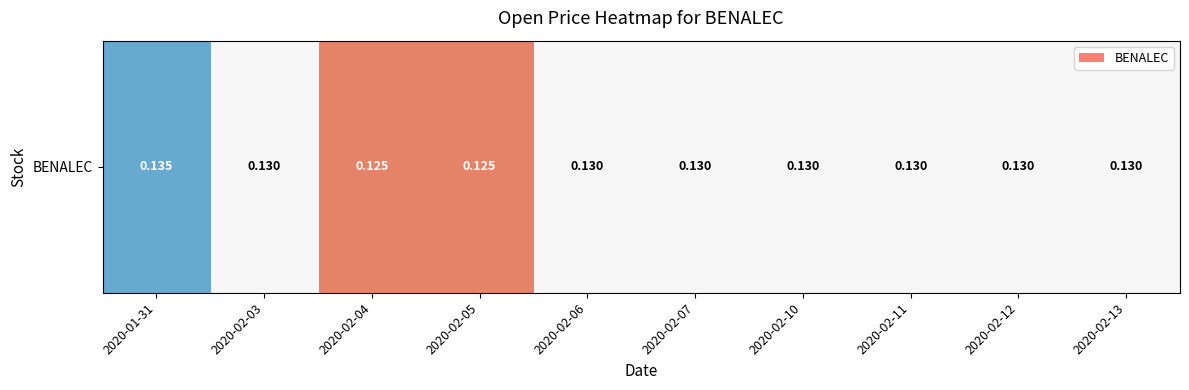

Reading left to right, extract all data points from this chart.

0.1	0.1	0.1	0.1	0.1	0.1	0.1	0.1	0.1	0.1